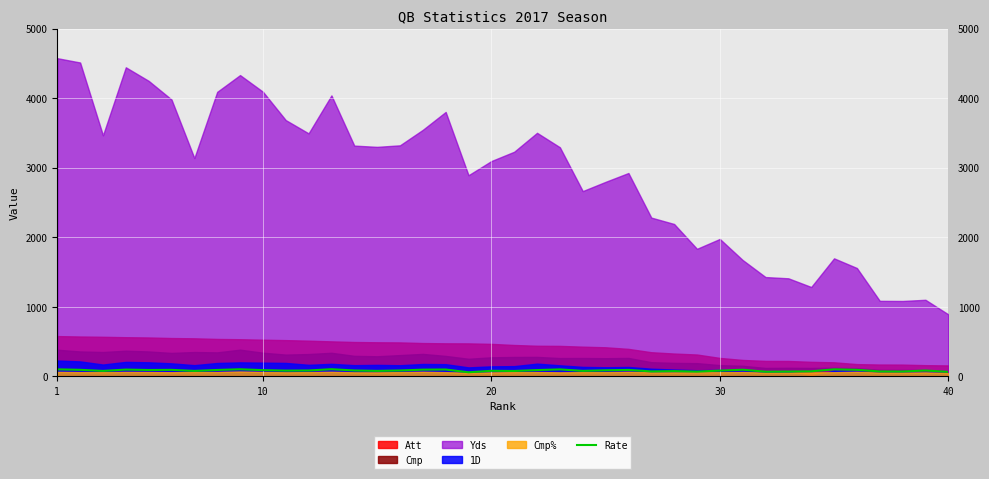

Reading left to right, what are all the values shown in this chart?

102.8	96.0	80.4	99.3	93.4	95.4	80.4	93.9	103.9	91.4	84.7	86.4	104.7	86.6	80.7	86.6	98.3	100.5	60.5	81.7	79.3	92.2	101.9	80.8	89.2	94.5	73.3	77.5	70.6	84.4	97.2	69.2	71.4	74.5	103.0	96.2	72.5	71.9	86.0	66.4